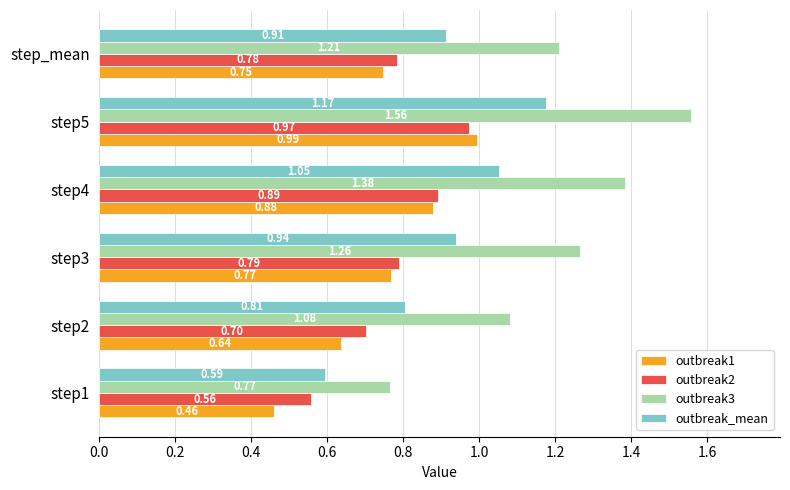

What is the average value of the outbreak1 series?

0.7